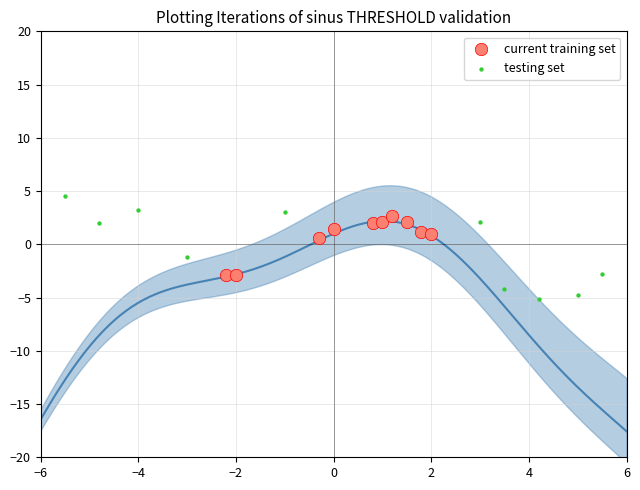

Which series has the largest Y range (max minus min)?

testing set